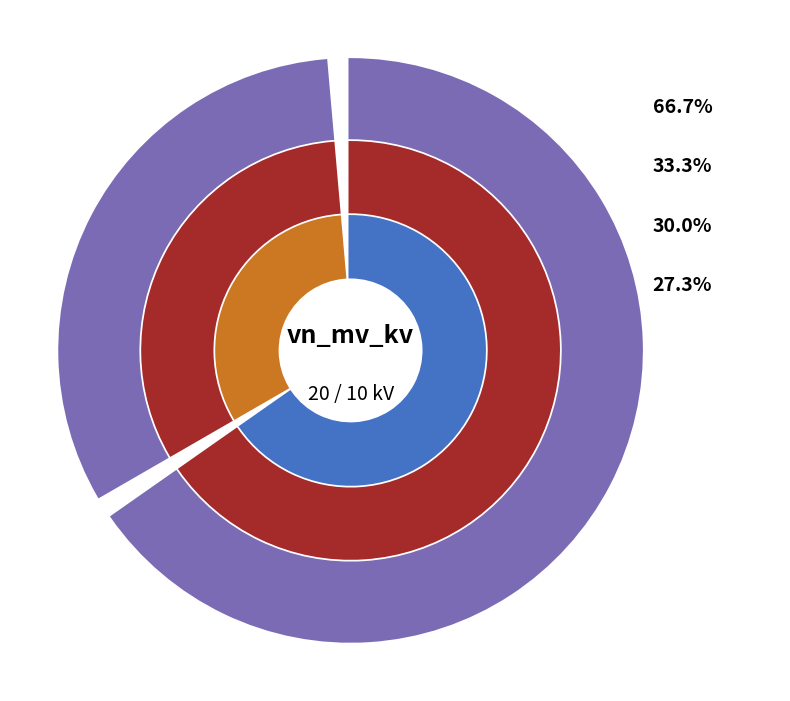

Approximately how many times larger is the value at 63/25/38 MVA 110/20/10 kV compared to 63/25/38 MVA 110/10/10 kV?

2.0